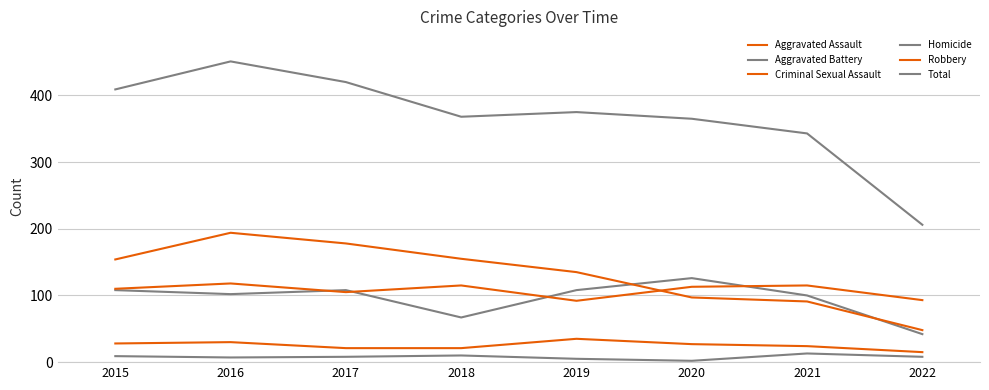

At how many categories does at least one series exceed 243?

7